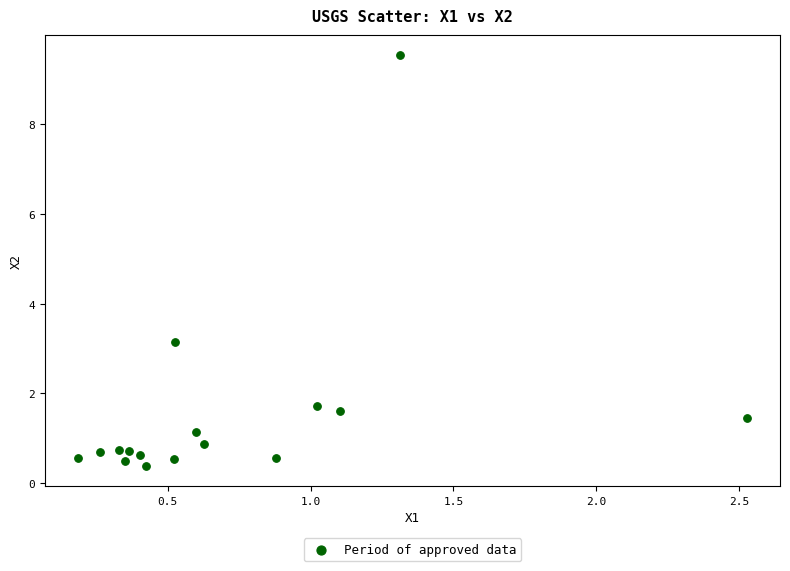

What is the range of Y values (max minus min)?

9.2